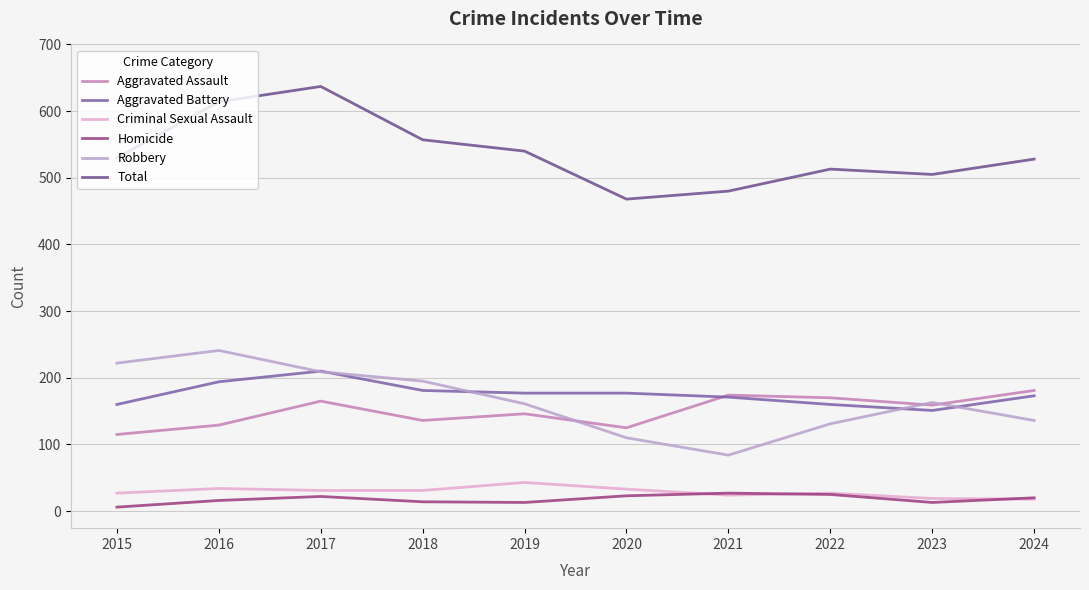

What is the minimum value for Aggravated Assault?

115